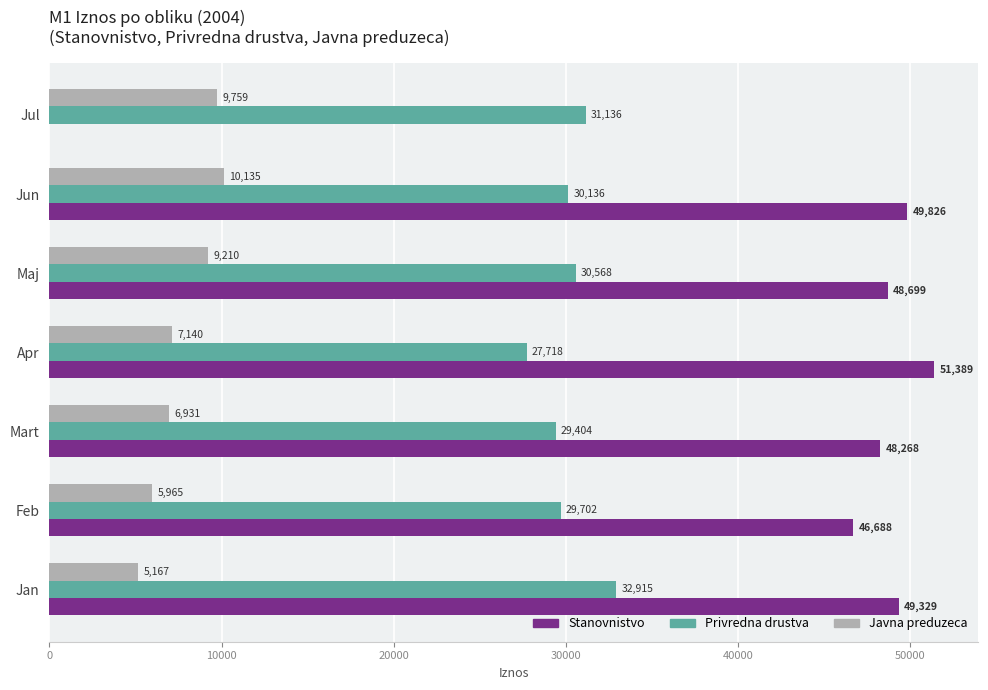

Which series changed the most between Feb and Maj?

Javna preduzeca